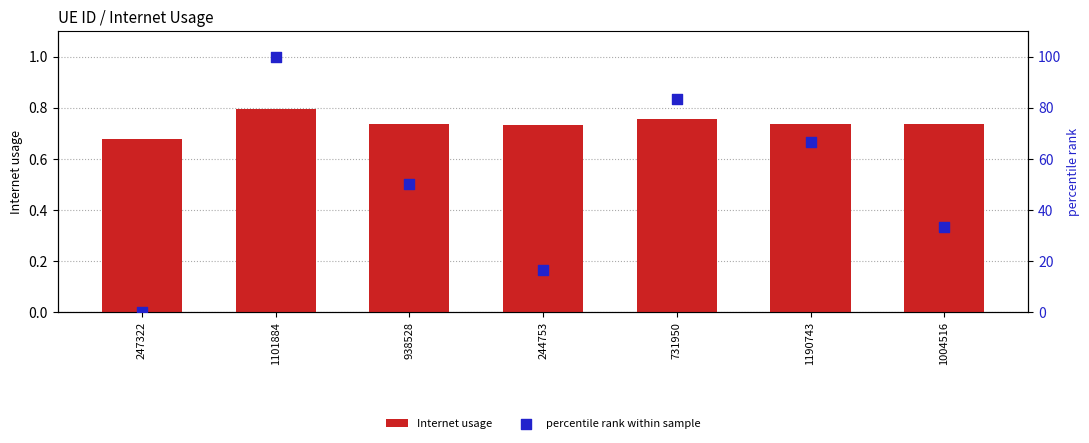

At how many categories does at least one series exceed 34?

4